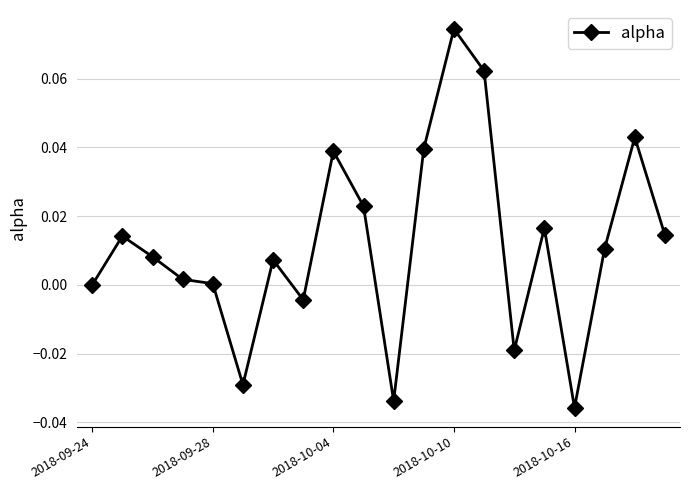

How many points are higher than both their immediate neighbors (excluding endpoints)?

6